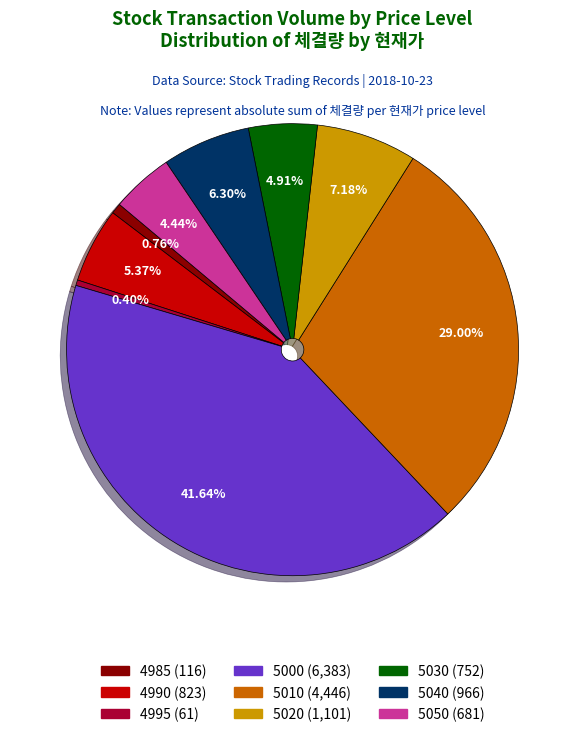

How many slices are in this pie chart?

9